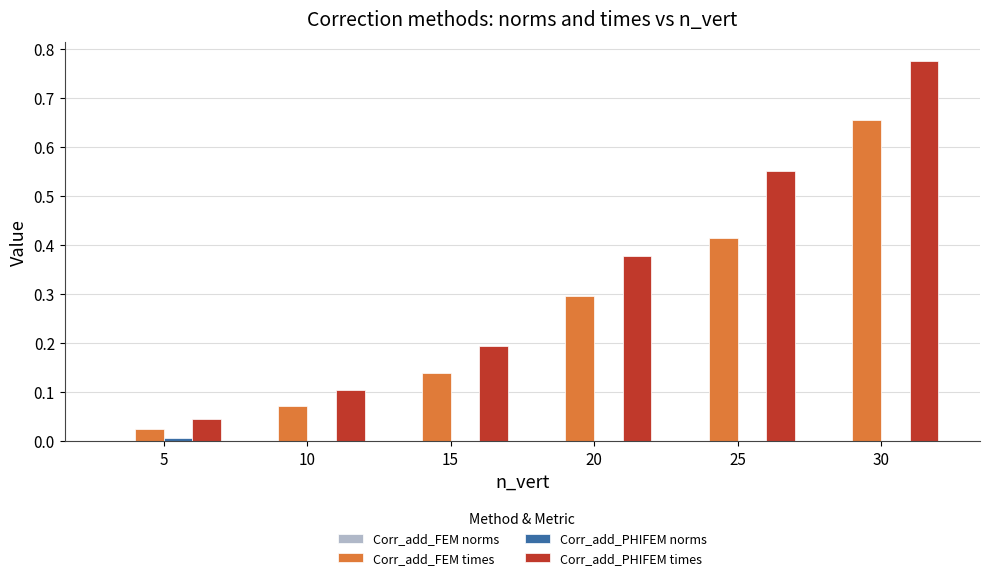

What is the sum of all Corr_add_FEM times values?

1.6